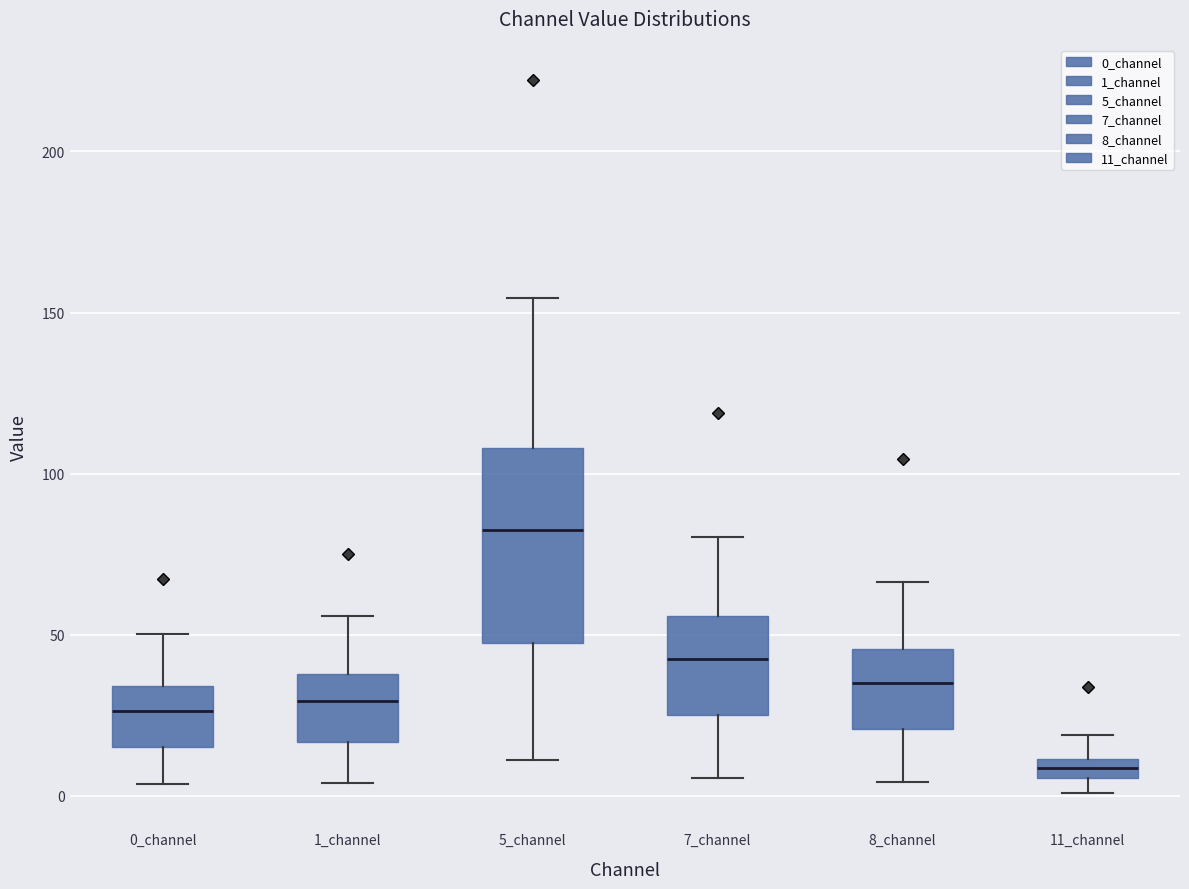

Which box has the lowest median line?

11_channel